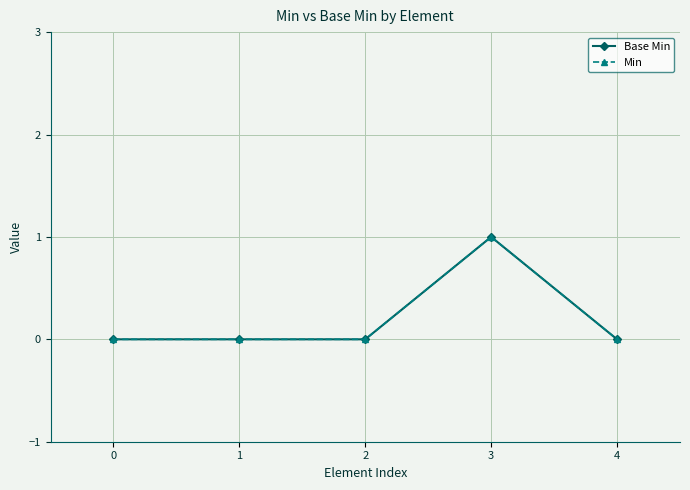

Is this an area chart (filled region under the line)?

No